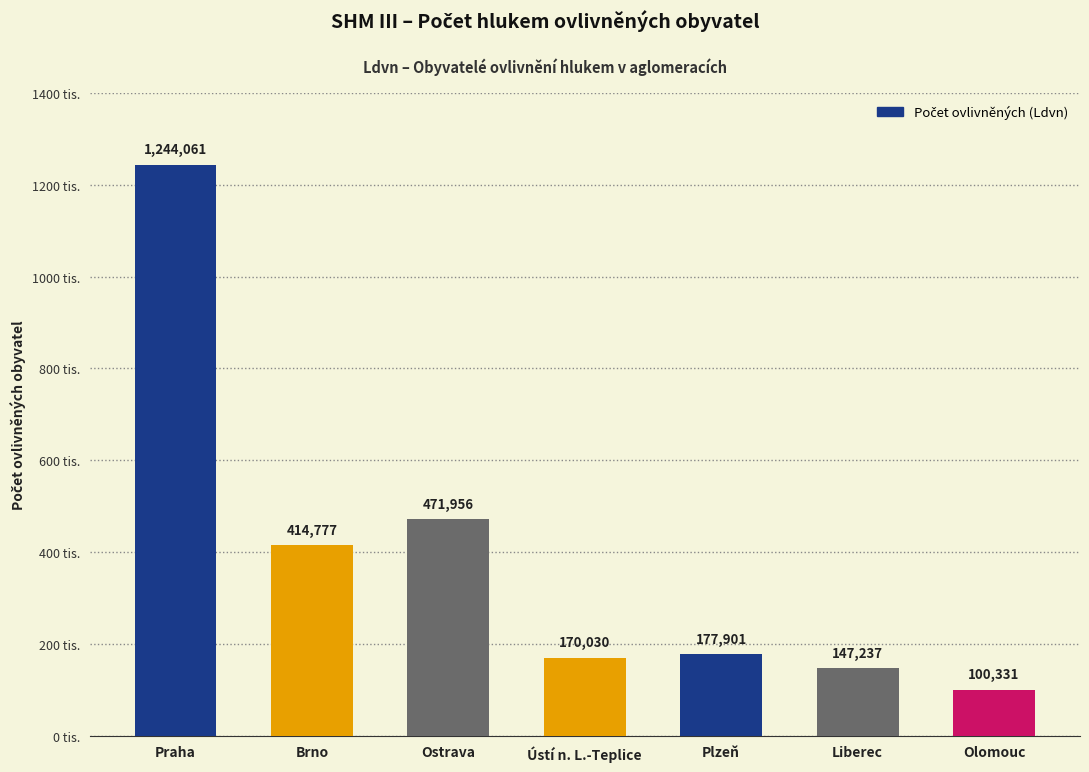

Rank the categories by value from highest to lowest.

Praha, Ostrava, Brno, Plzeň, Ústí n. L.-Teplice, Liberec, Olomouc